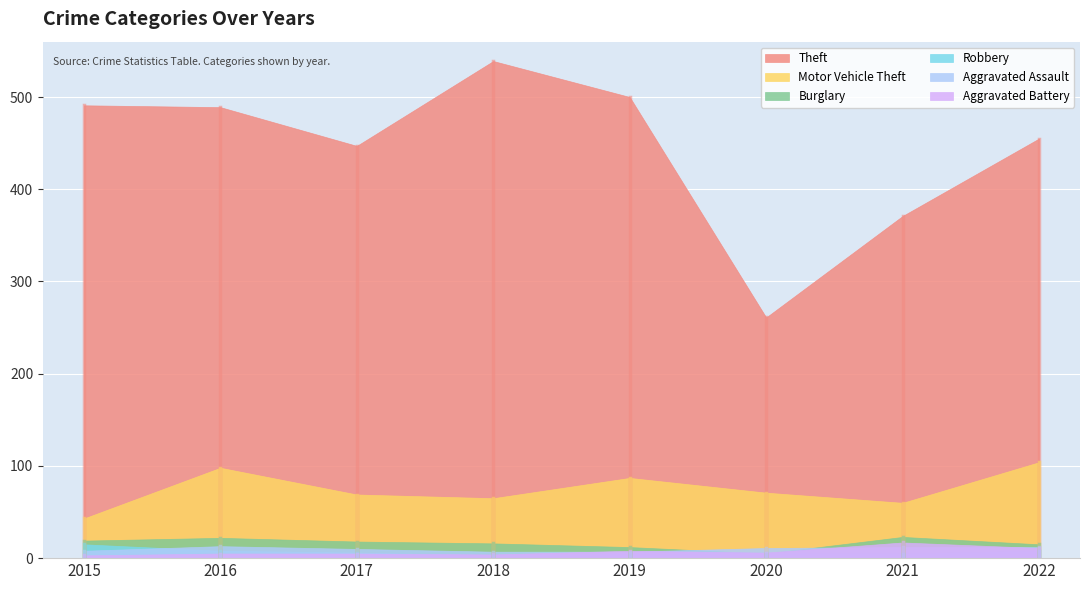

What is the difference between the highest and lowest values at 2015?

488